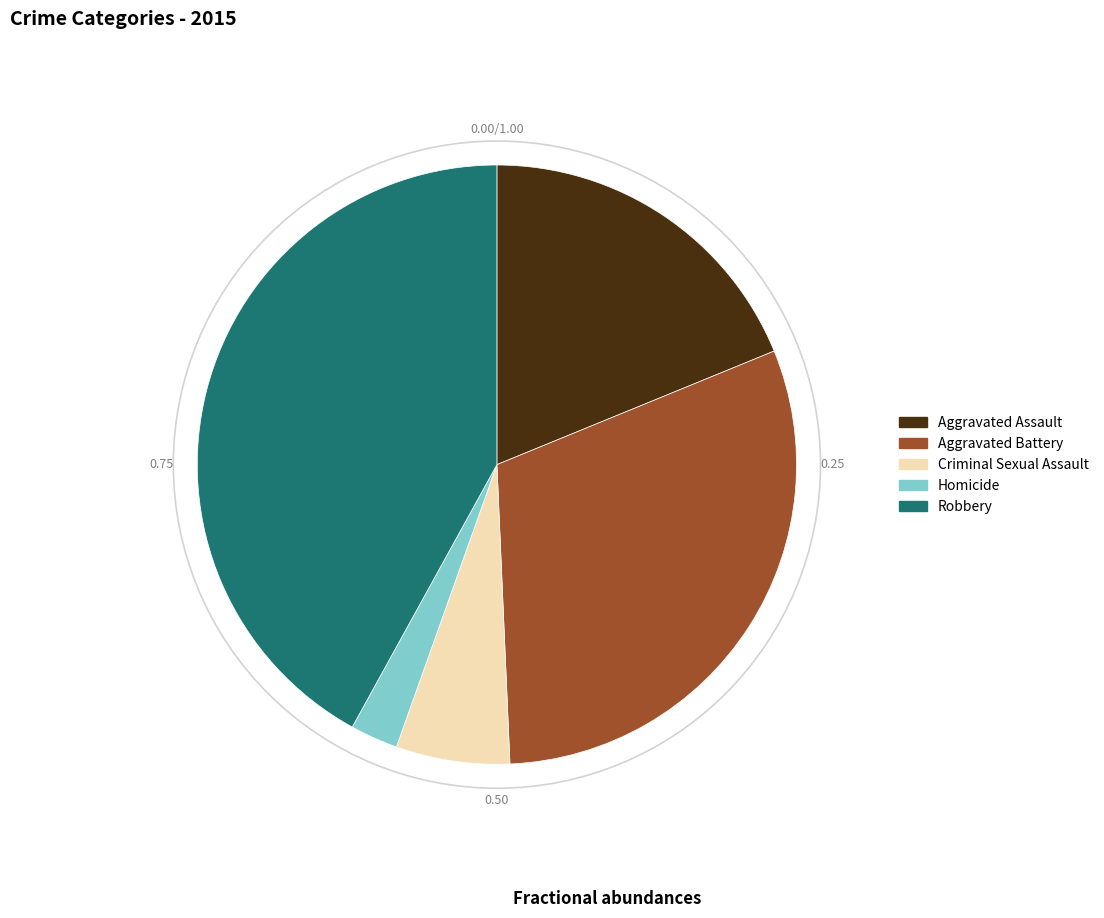

Rank the categories by value from lowest to highest.

Homicide, Criminal Sexual Assault, Aggravated Assault, Aggravated Battery, Robbery